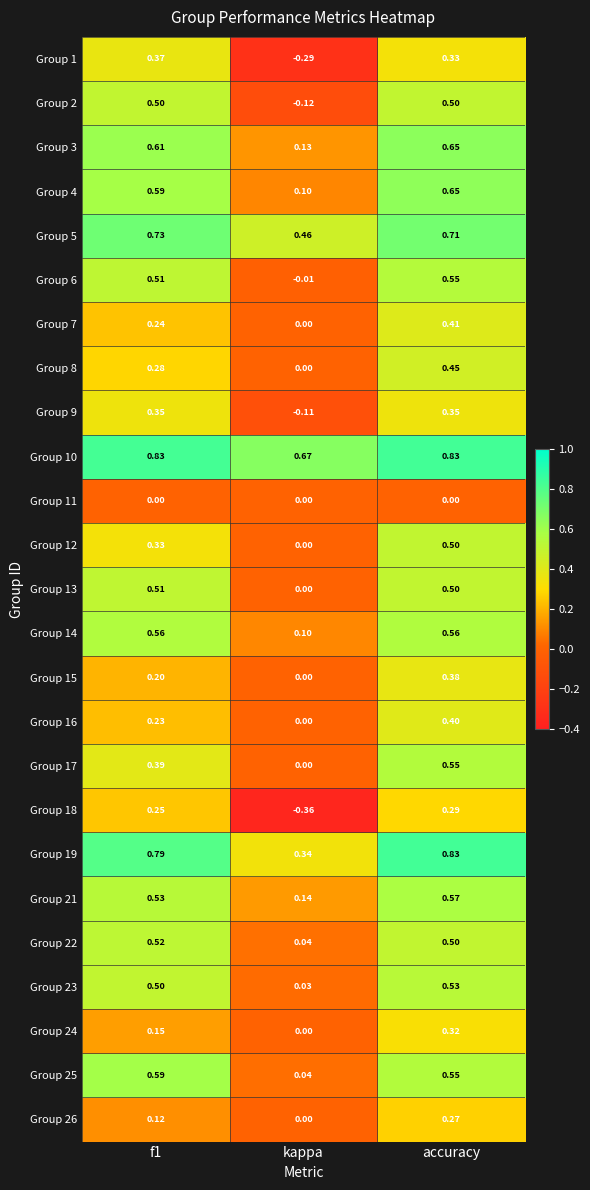

At which label is Group 13 closest to 0?

kappa